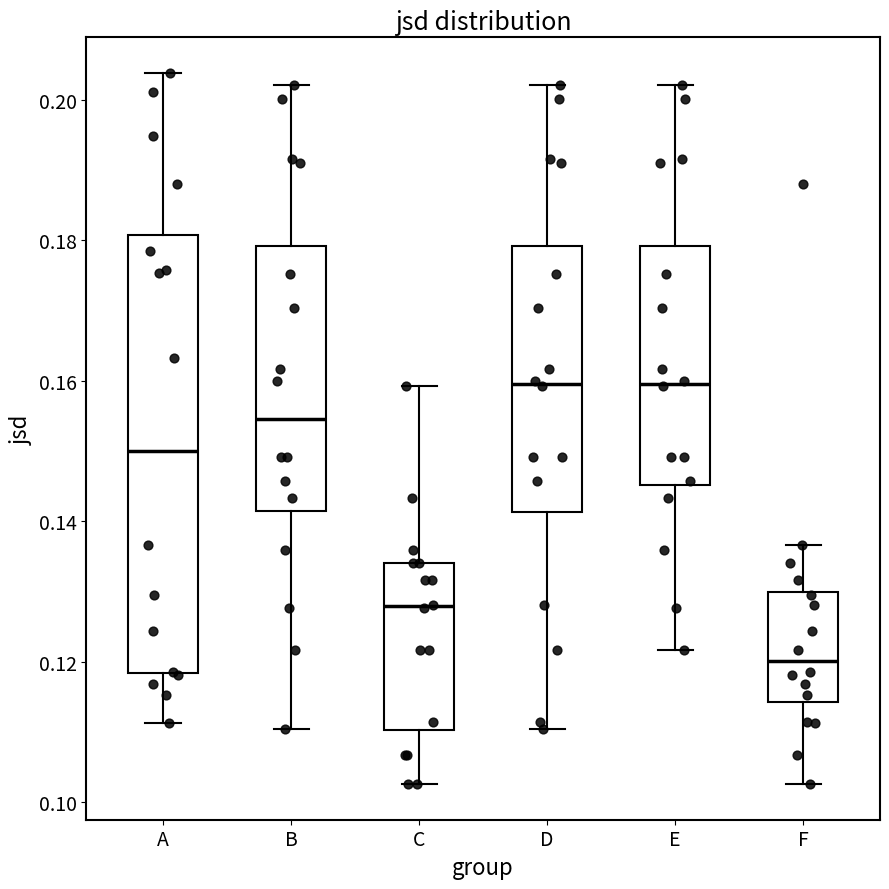

Reading left to right, read every box against the y-axis: the position of its median line, the range the box covers, and the ends of its whiskers. The values are not printed on the chart, so give them approximately, as read against the axis.

A: median 0.150, box 0.118 to 0.180, whiskers 0.112 to 0.204
B: median 0.154, box 0.142 to 0.180, whiskers 0.110 to 0.202
C: median 0.128, box 0.110 to 0.134, whiskers 0.102 to 0.160
D: median 0.160, box 0.142 to 0.180, whiskers 0.110 to 0.202
E: median 0.160, box 0.146 to 0.180, whiskers 0.122 to 0.202
F: median 0.120, box 0.114 to 0.130, whiskers 0.102 to 0.136